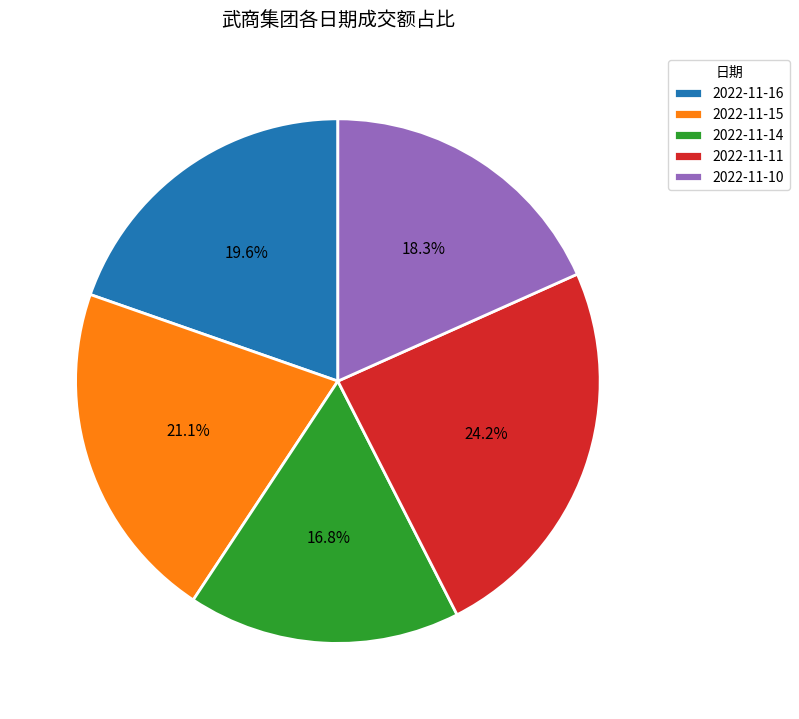

Count the number of slices in the pie.

5